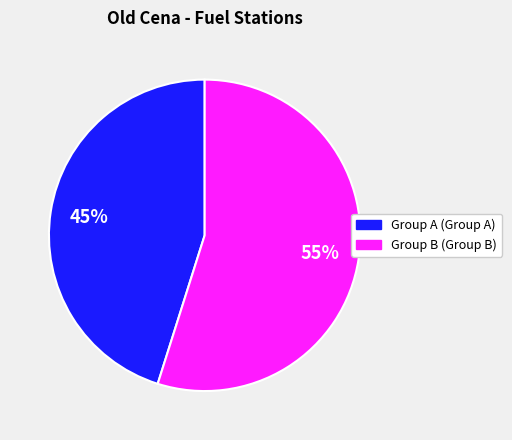

To the nearest percent, what is the average slice percentage?

50%